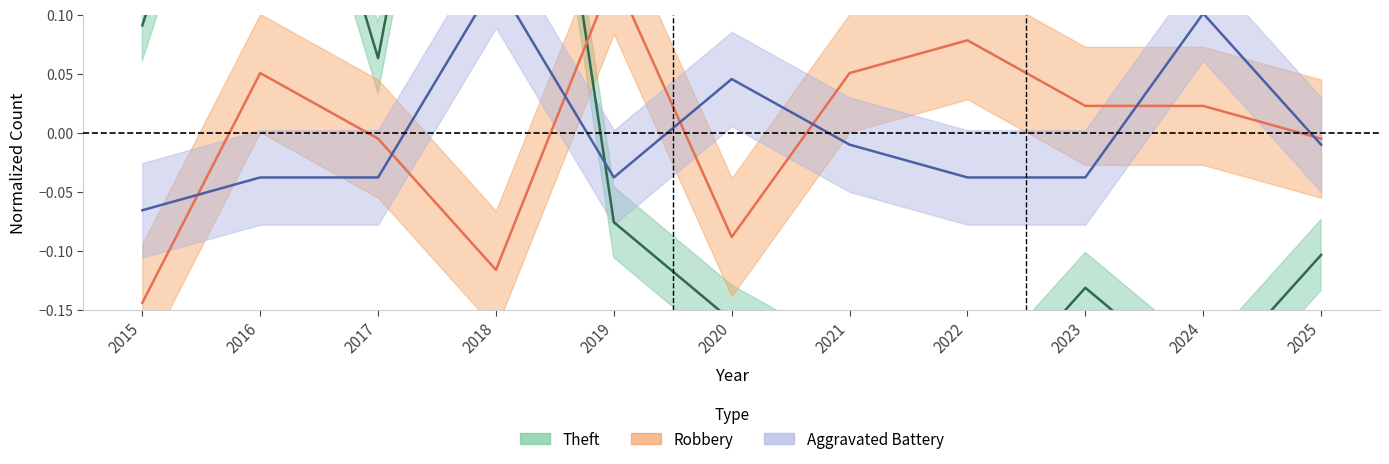

Is it true that Aggravated Battery equals -0.0 at 2019?

True